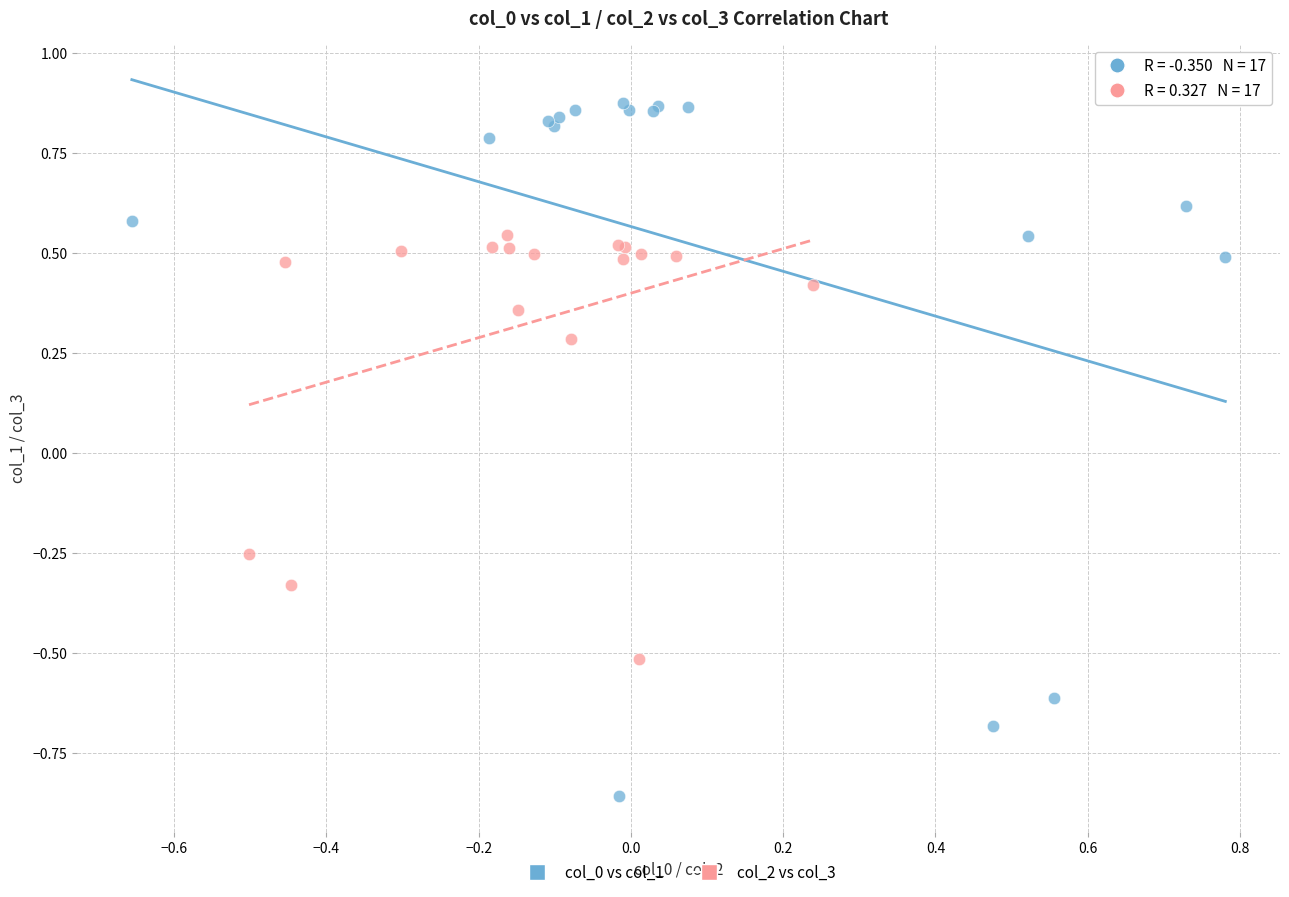

Which series contains the highest Y value?

col_0 vs col_1